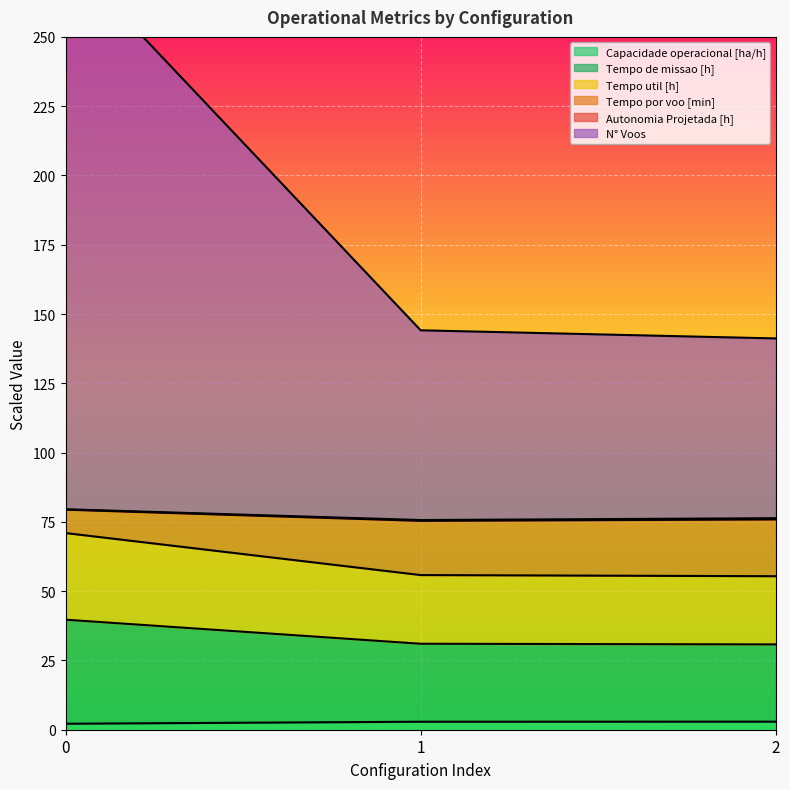

Which series has the largest range (max minus min)?

Tempo por voo [min]